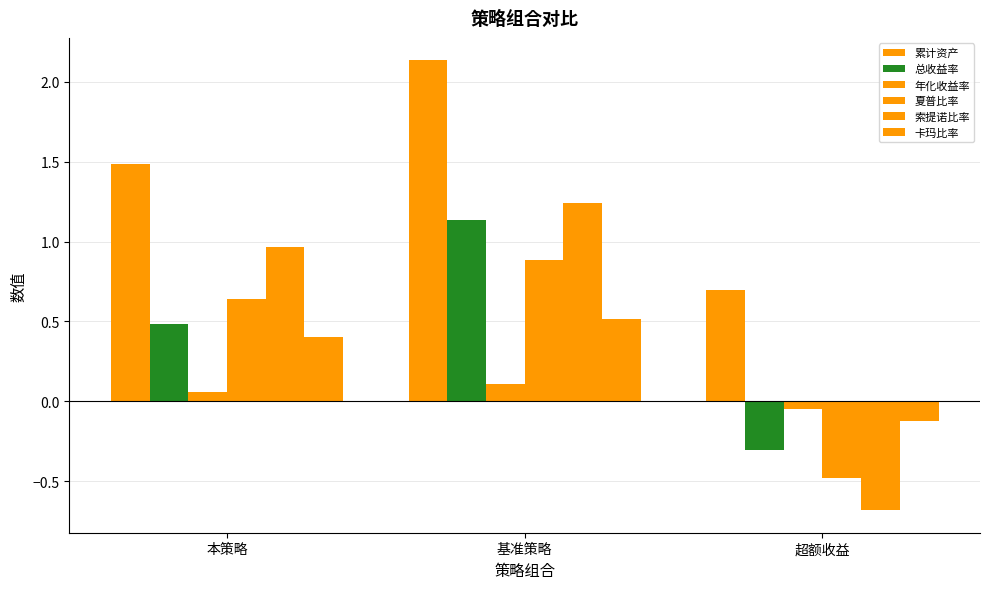

True or false: 夏普比率 has a value of 0.4 at 基准策略.

False